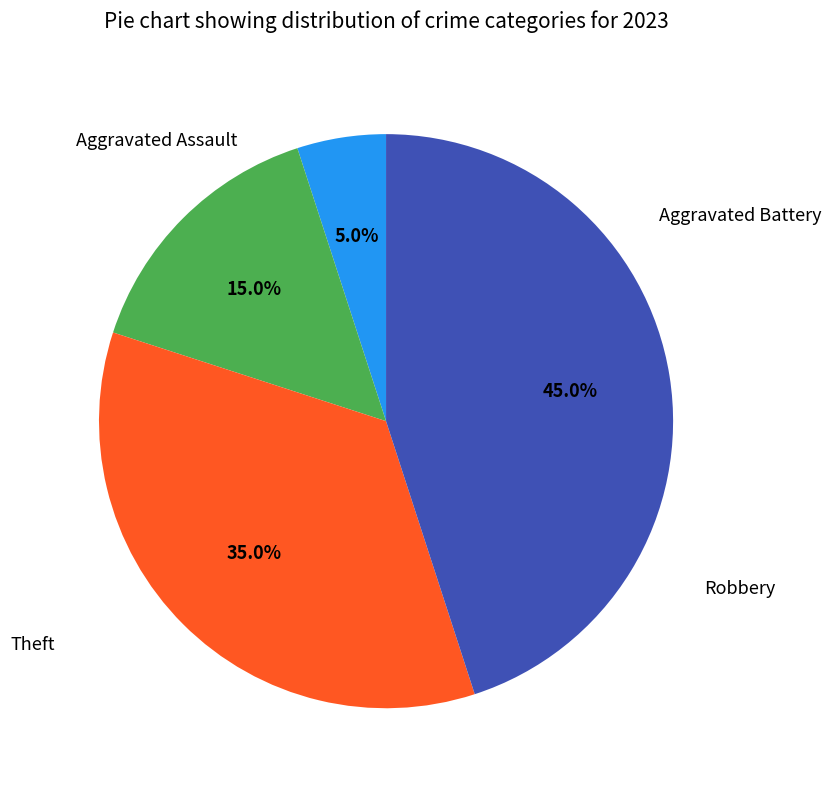

Is there any slice that represents more than half of the pie?

No